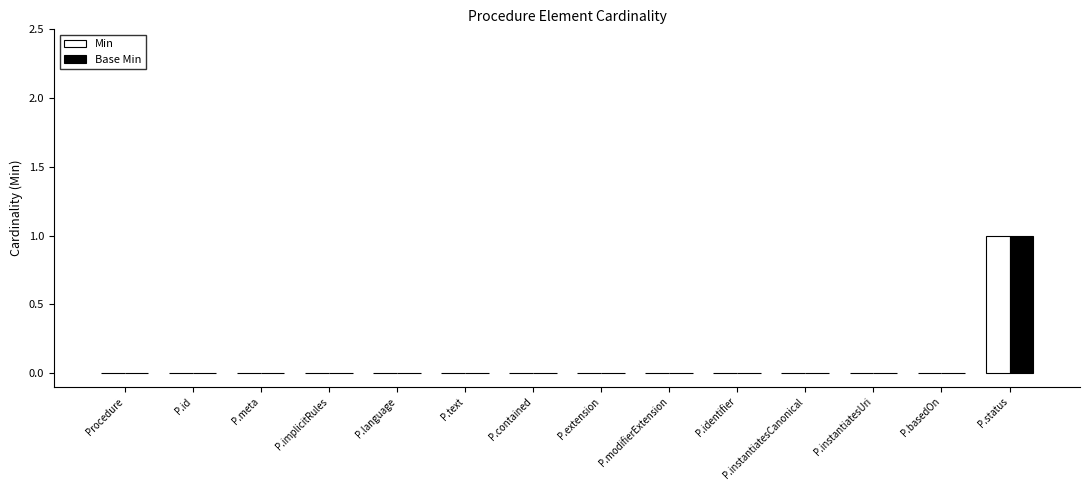

The value of Base Min at P.instantiatesCanonical is 1. True or false?

False